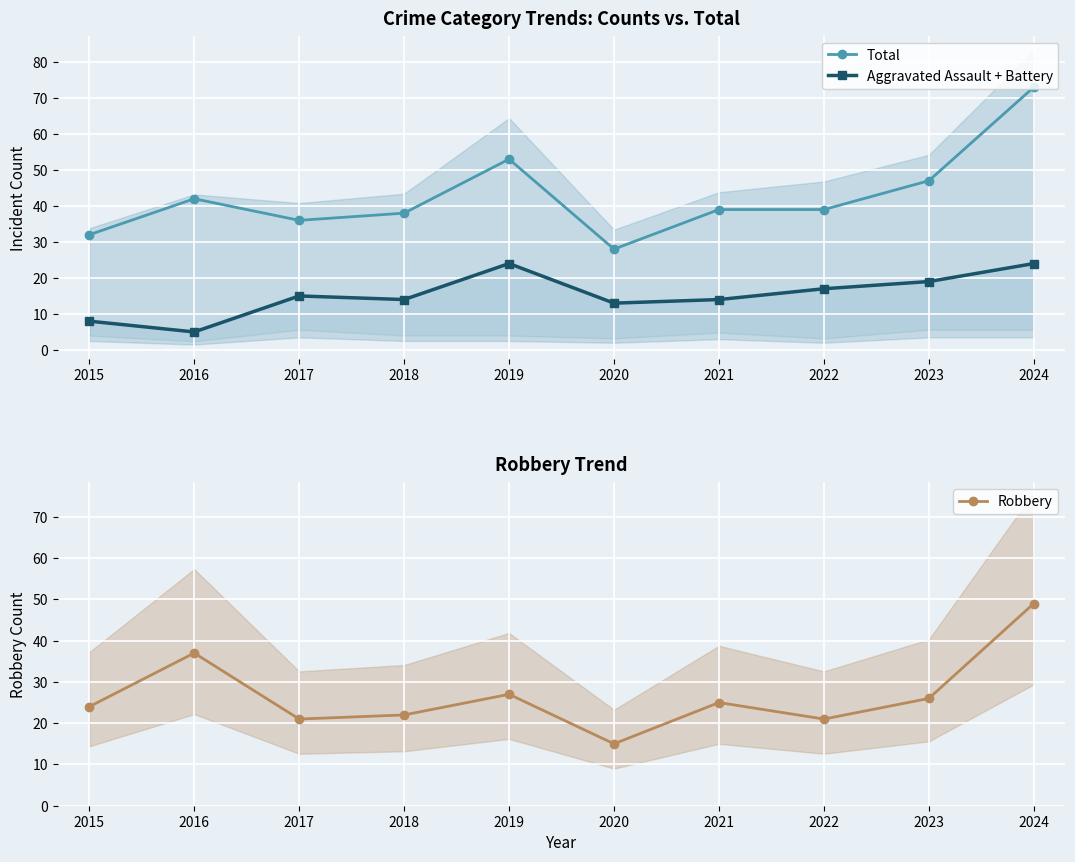

Reading left to right, what are all the values shown in this chart?

Total: 32	42	36	38	53	28	39	39	47	73
Aggravated Assault + Battery: 8	5	15	14	24	13	14	17	19	24
Robbery: 24	37	21	22	27	15	25	21	26	49